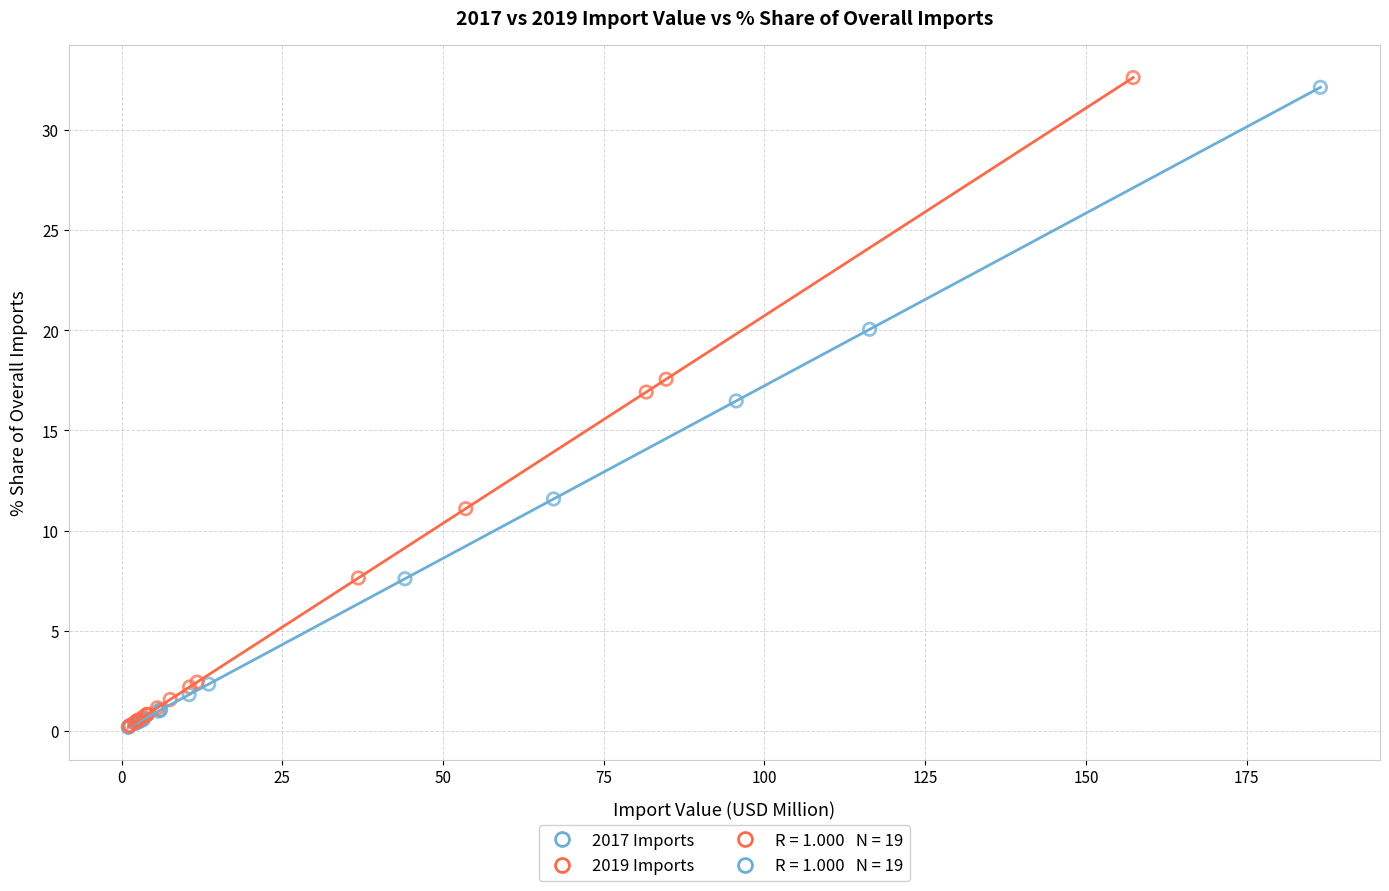

Which series has the widest spread of Y values?

2019 Imports